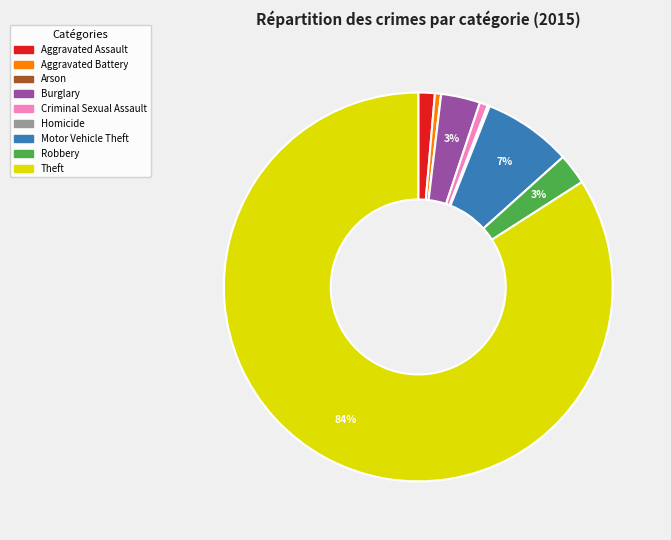

Is the sum of Criminal Sexual Assault and Robbery greater than half?

No